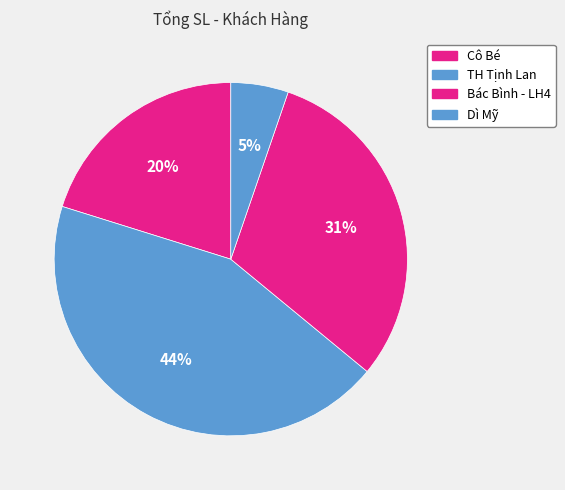

Is there any slice that represents more than half of the pie?

No